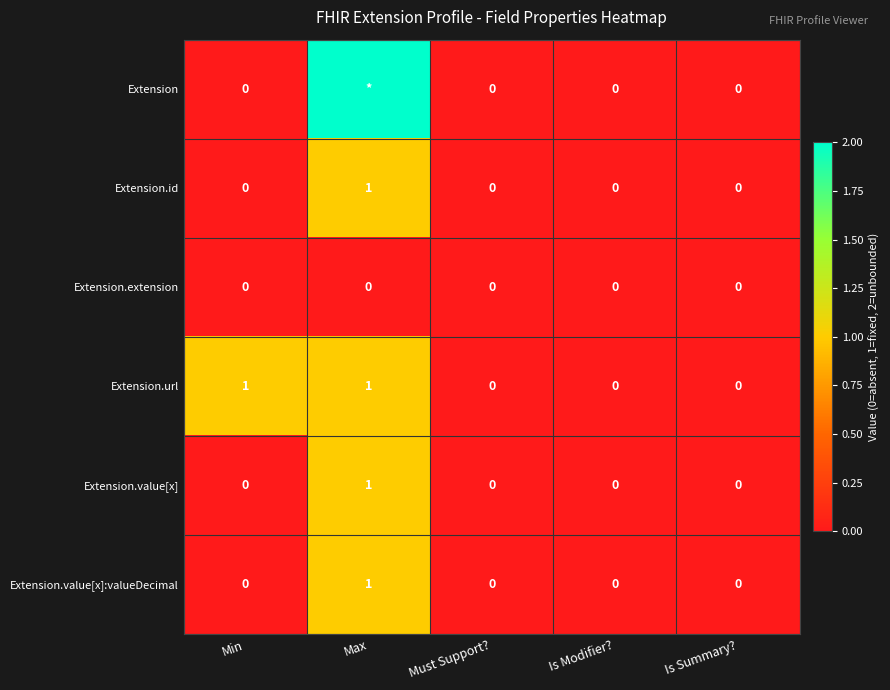

What is the total value across all series at Max?

6